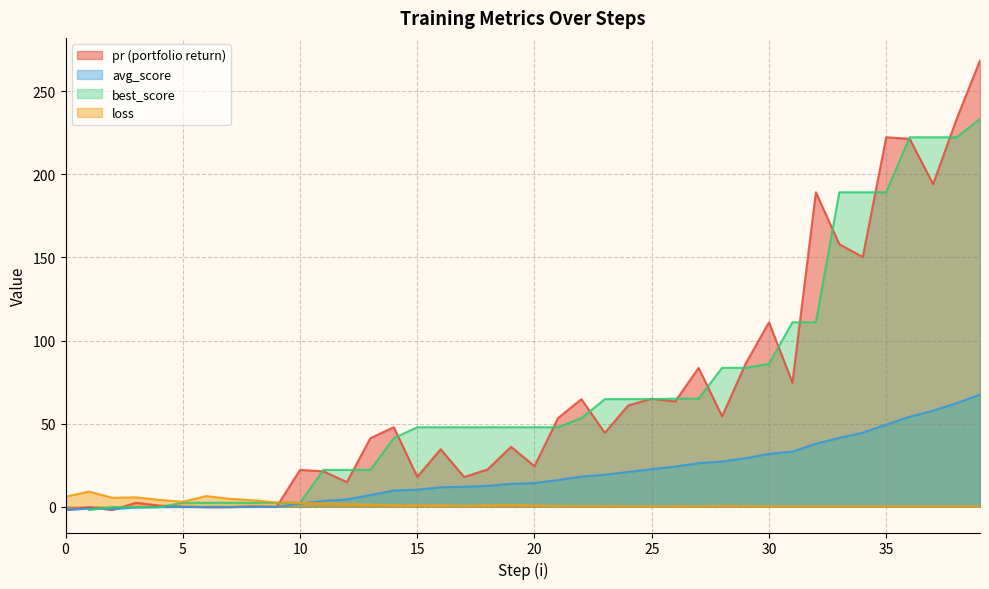

True or false: avg_score and loss cross at least once.

True